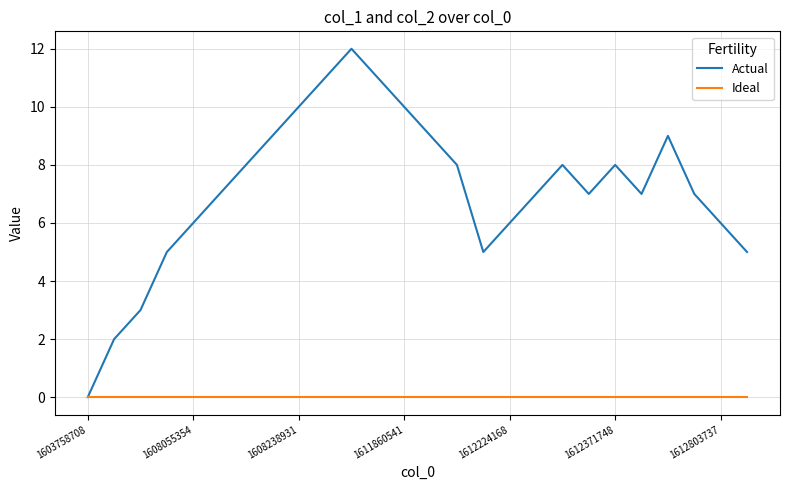

List the series in order of their overall mean, highest first.

Actual, Ideal